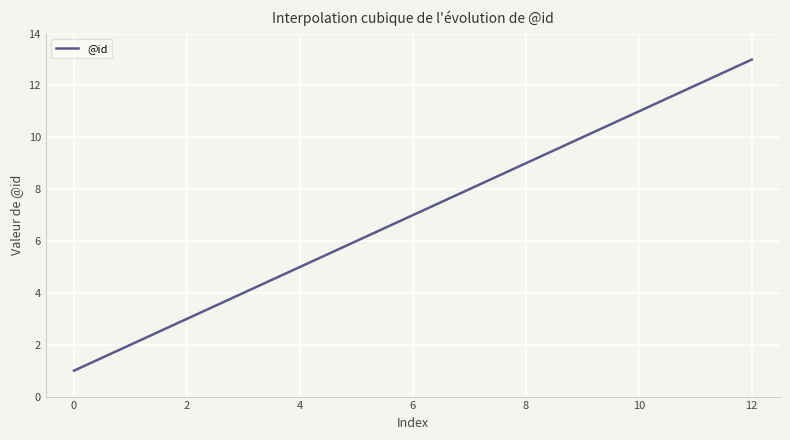

What is the maximum value shown in the chart?

13.0